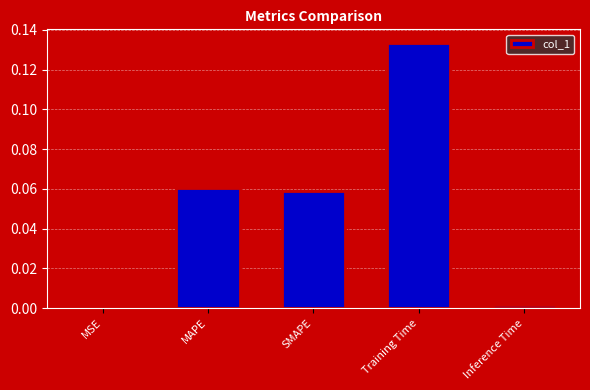

What is the sum of all values?

0.3